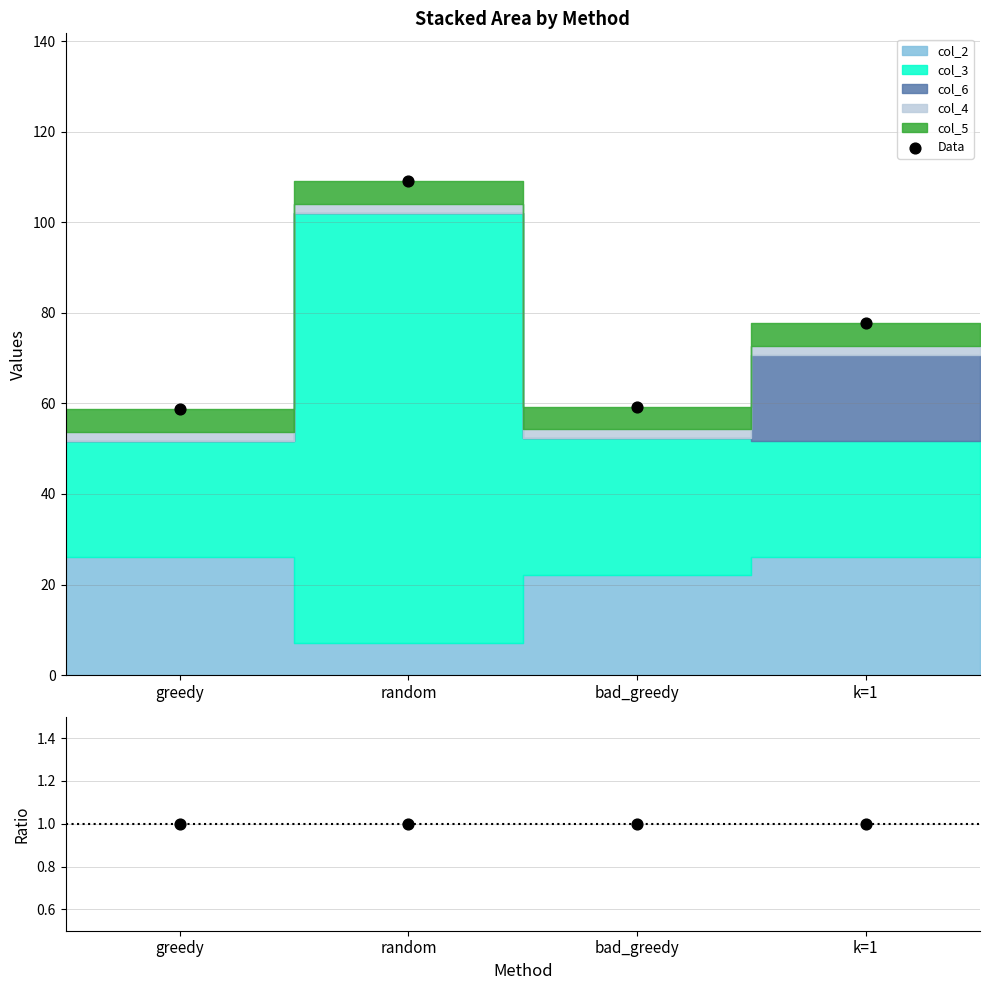

At which category is the sum across all series the highest?

random